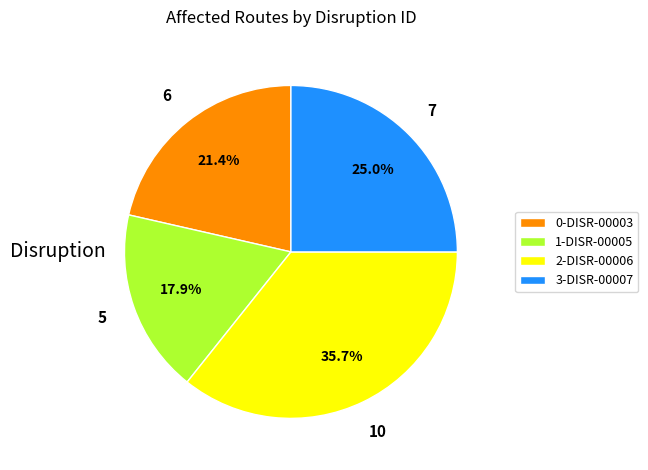

What is the ratio of the value at 0-DISR-00003 to the value at 1-DISR-00005?

1.2